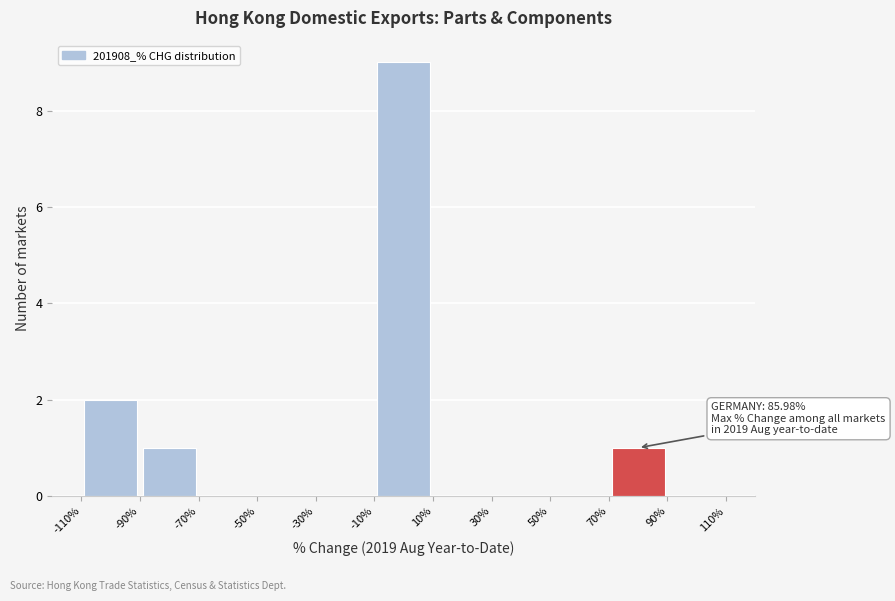

Which range on the x-axis has the tallest bar?

-10% to 10%